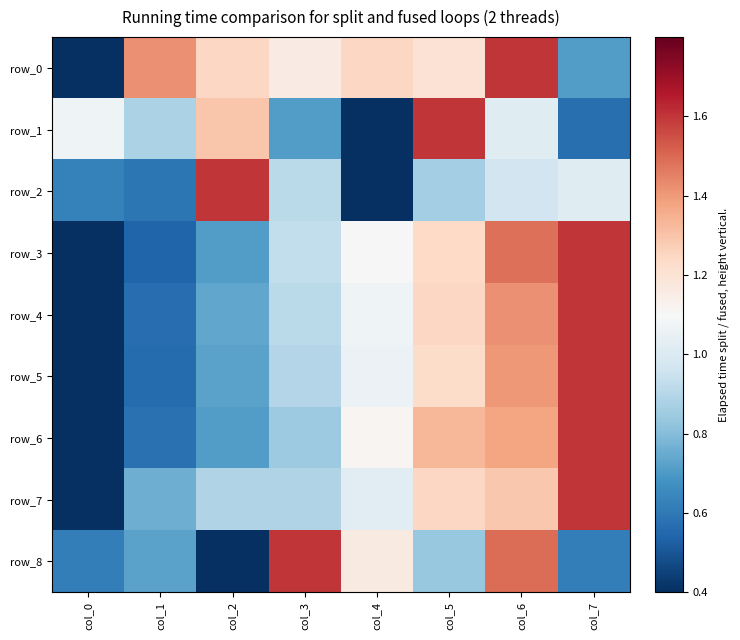

What is the difference between the highest and lowest values at col_5?

0.8